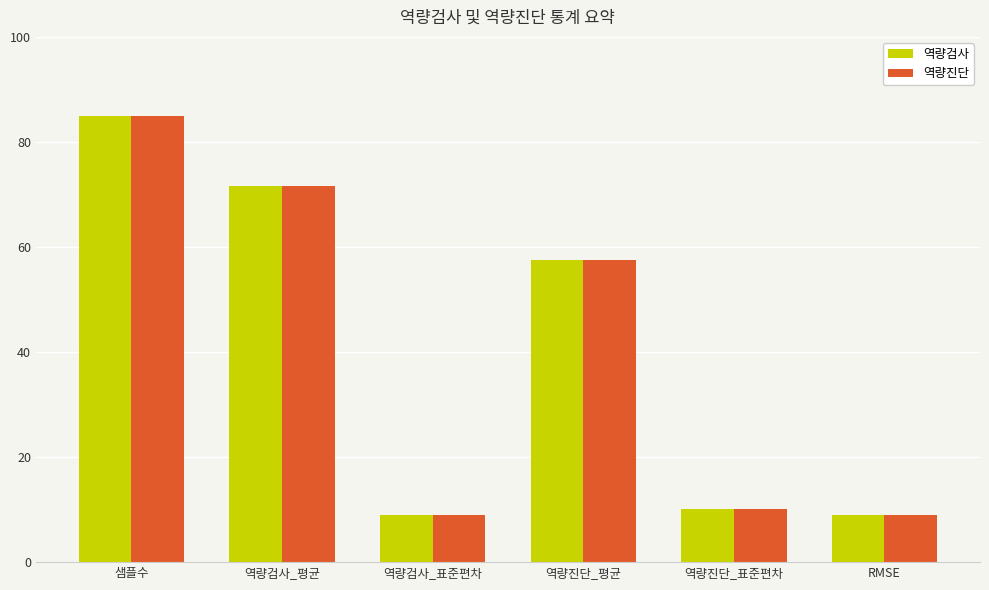

Reading right to left, transcribe all the data shown in this chart.

역량검사: RMSE=9.0	역량진단_표준편차=10.1	역량진단_평균=57.6	역량검사_표준편차=9.0	역량검사_평균=71.7	샘플수=85.0
역량진단: RMSE=9.0	역량진단_표준편차=10.1	역량진단_평균=57.6	역량검사_표준편차=9.0	역량검사_평균=71.7	샘플수=85.0